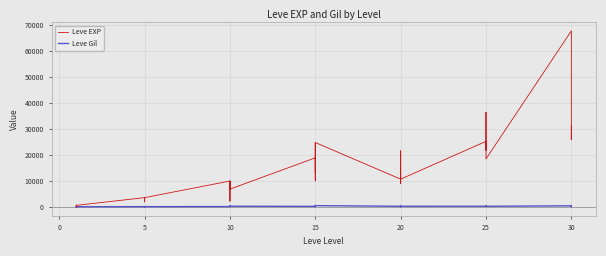

At how many categories does at least one series exceed 30337?

3